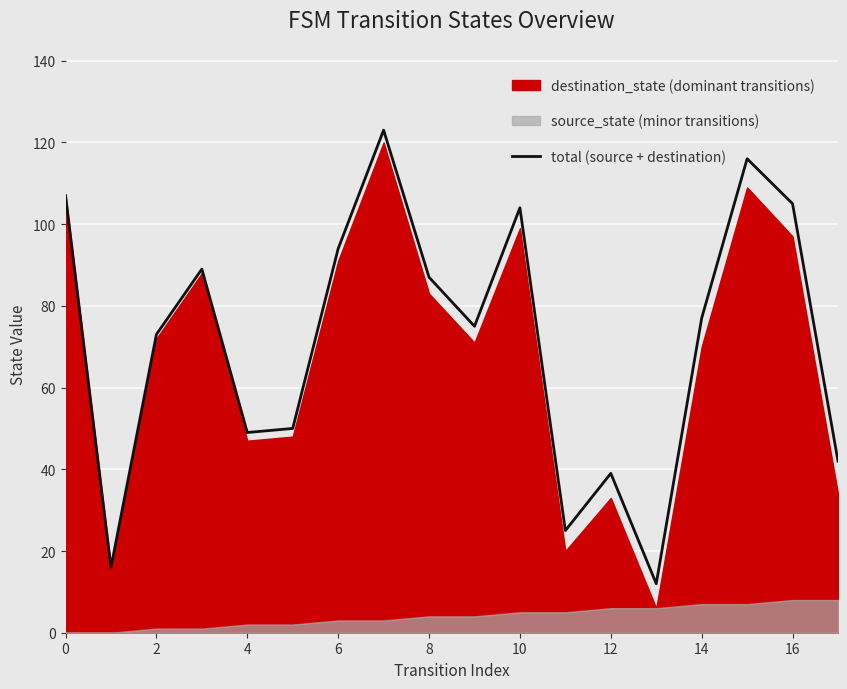

Reading left to right, what are all the values shown in this chart?

107	16	73	89	49	50	94	123	87	75	104	25	39	12	77	116	105	42